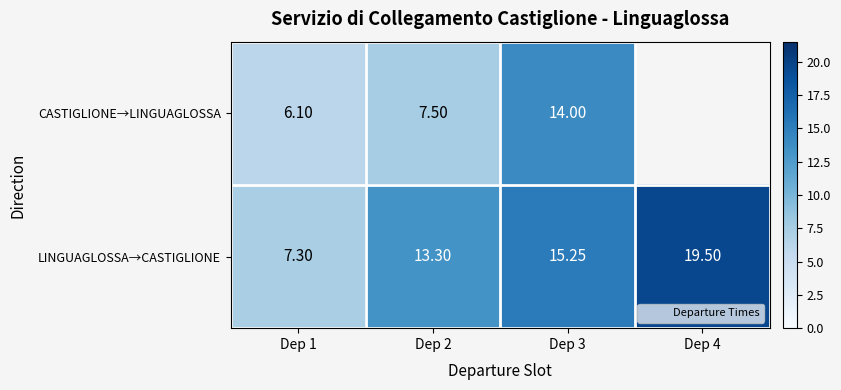

What is the difference between the maximum and minimum values in the LINGUAGLOSSA→CASTIGLIONE series?

12.2